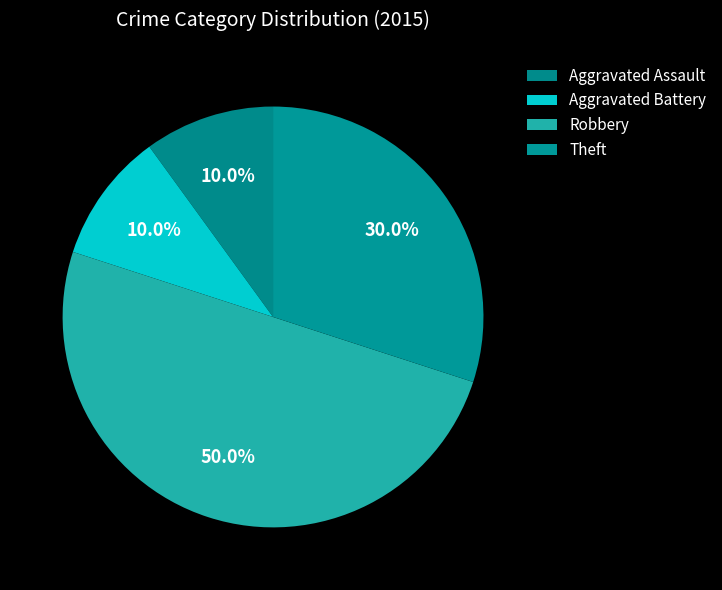

How many slices are in this pie chart?

4